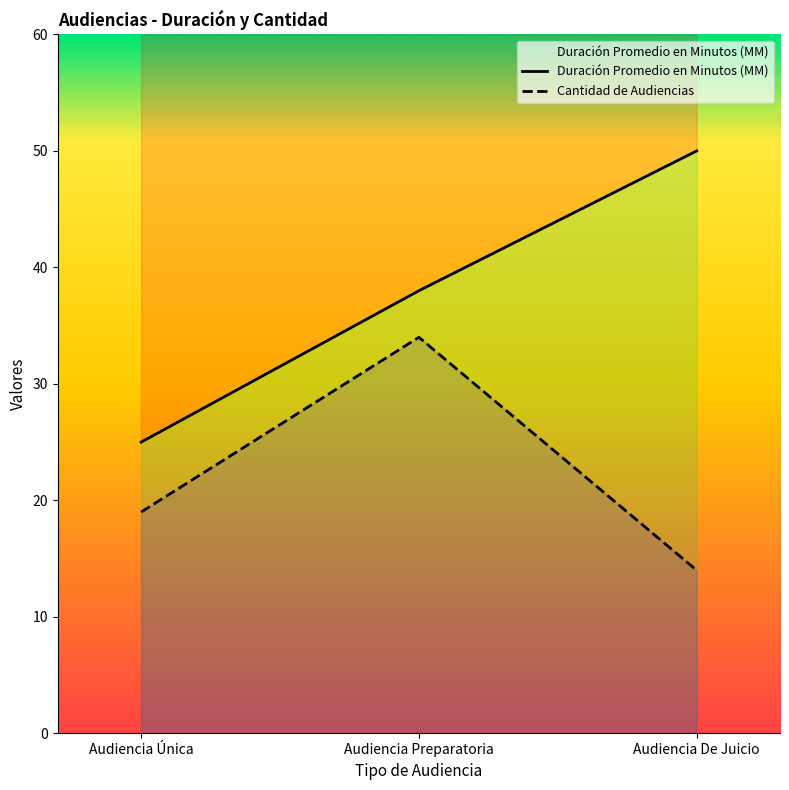

Is it true that Cantidad de Audiencias equals 19 at Audiencia De Juicio?

False